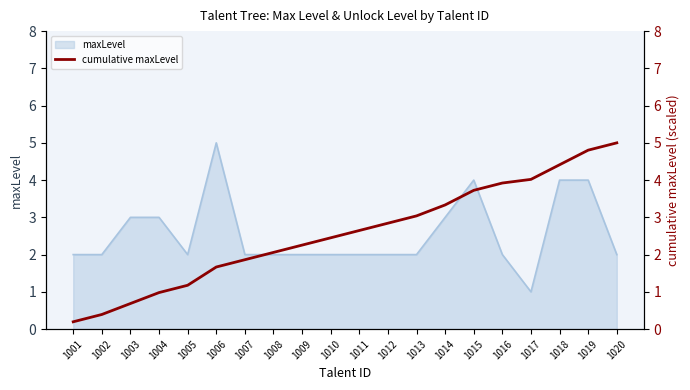

At which label does maxLevel reach its peak?

1006